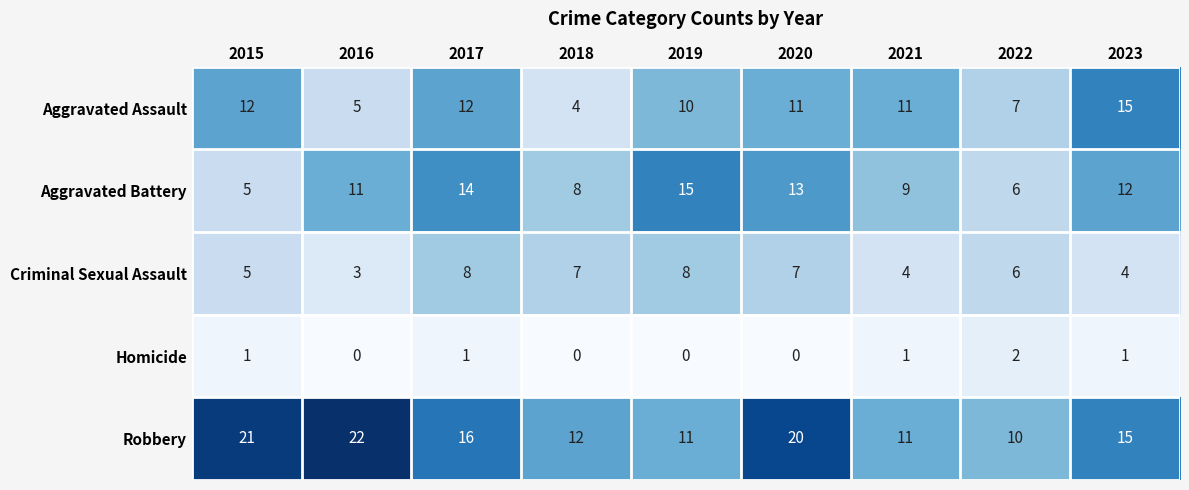

How many data points in Aggravated Battery are less than 11?

4